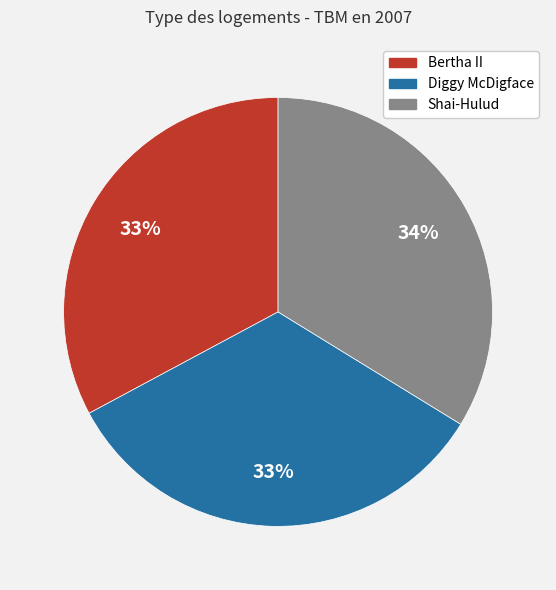

Count the number of slices in the pie.

3